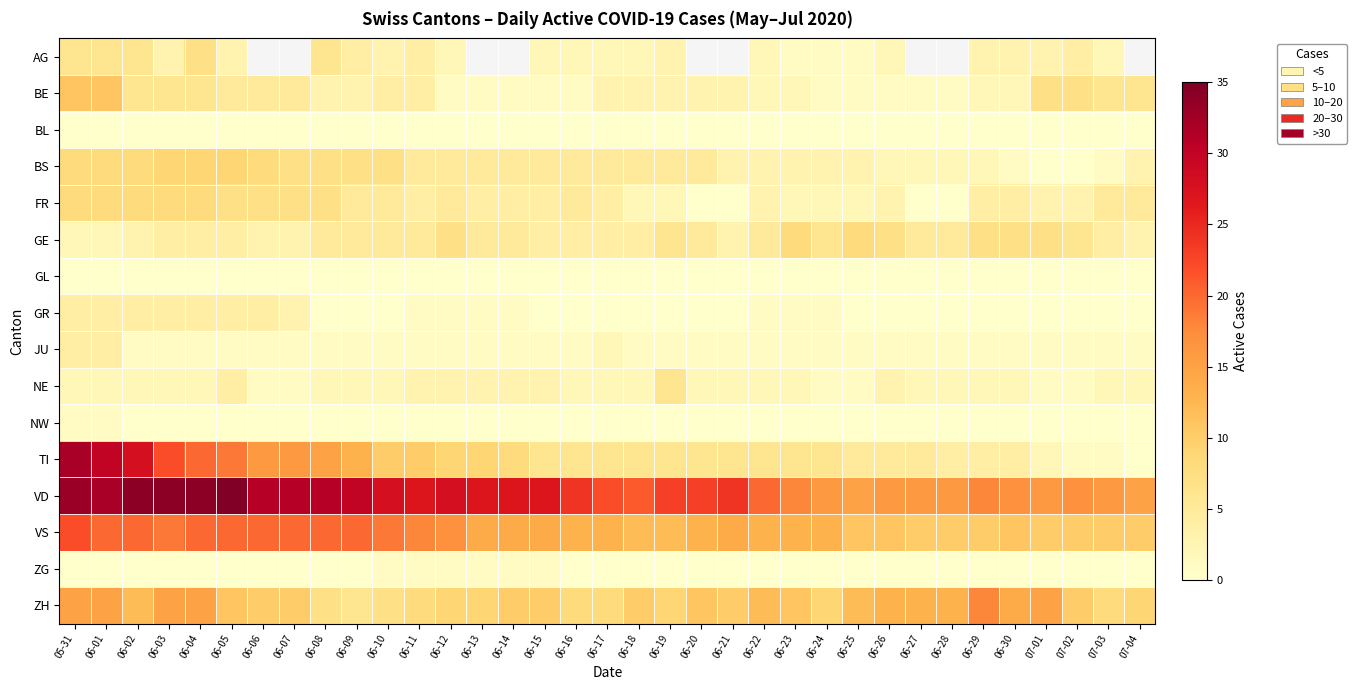

How many distinct data groups are displayed?

16